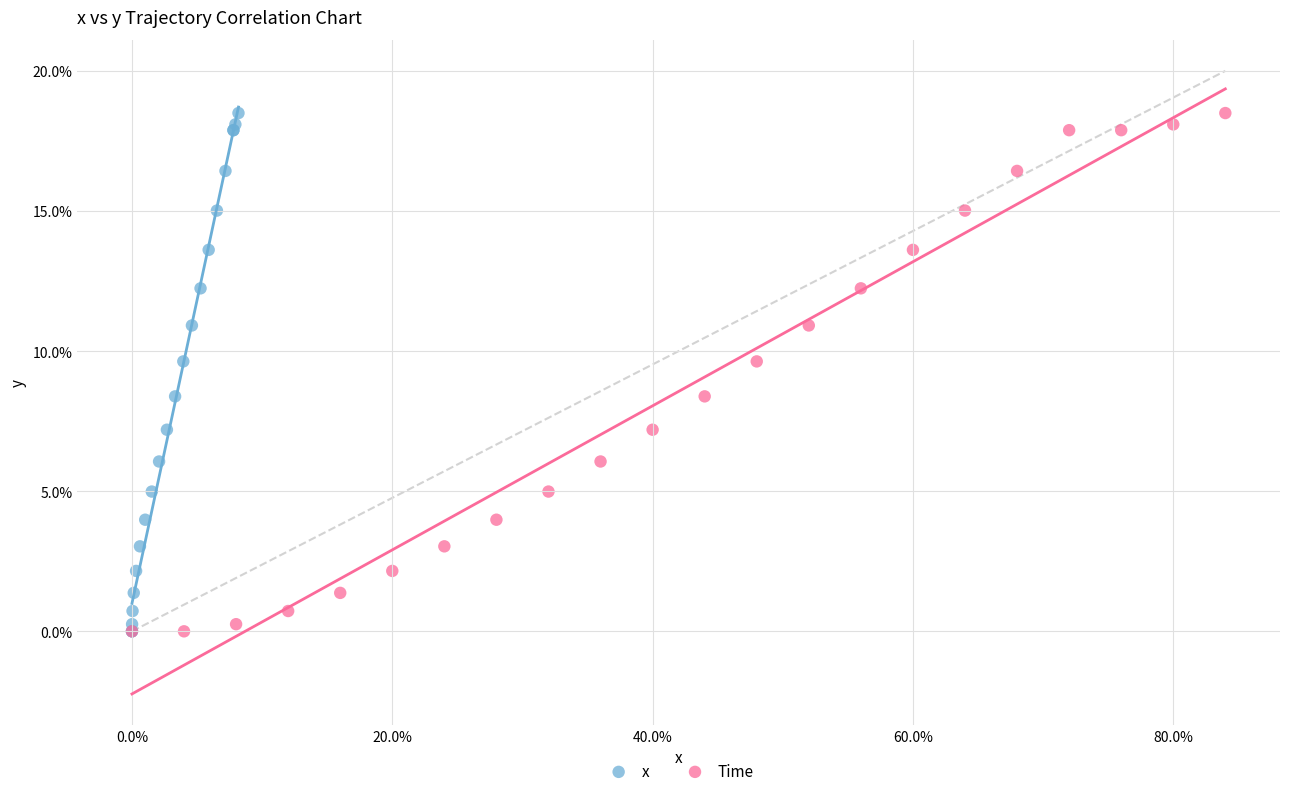

What are all the series names shown in the legend?

x, Time